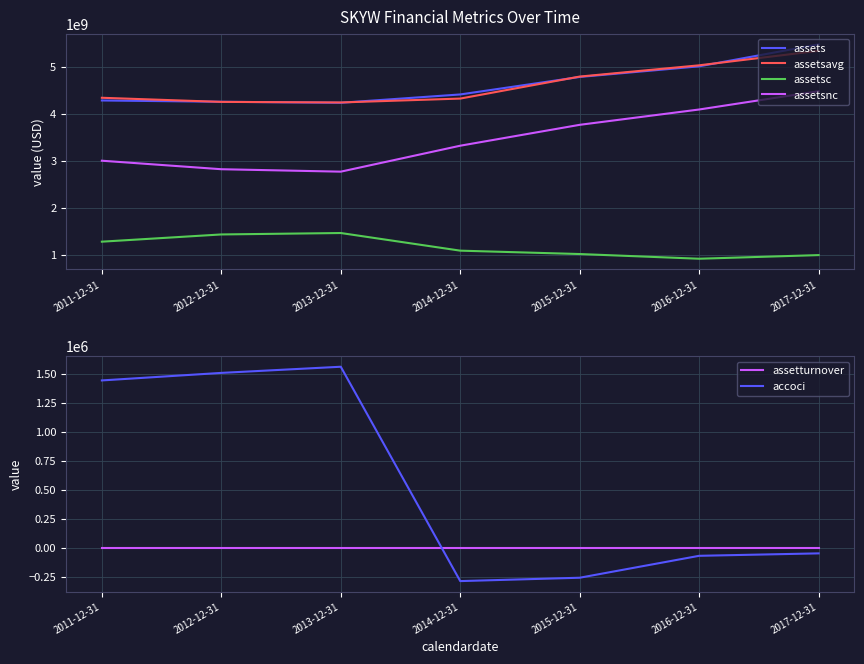

Is it true that assets equals 8077533483.7 at 2016-12-31?

False